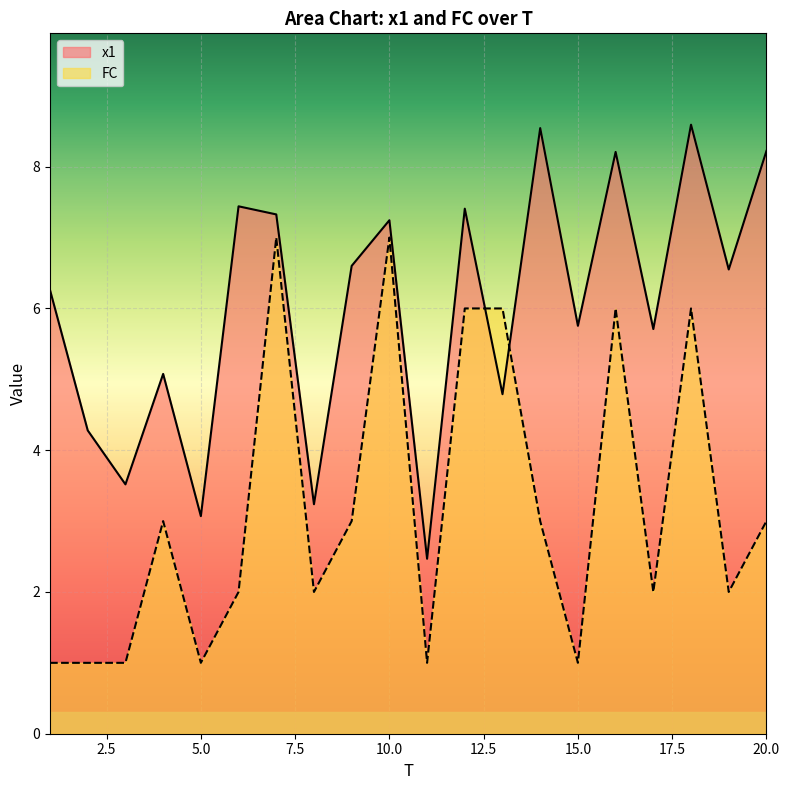

Which series has the largest total across all categories?

x1